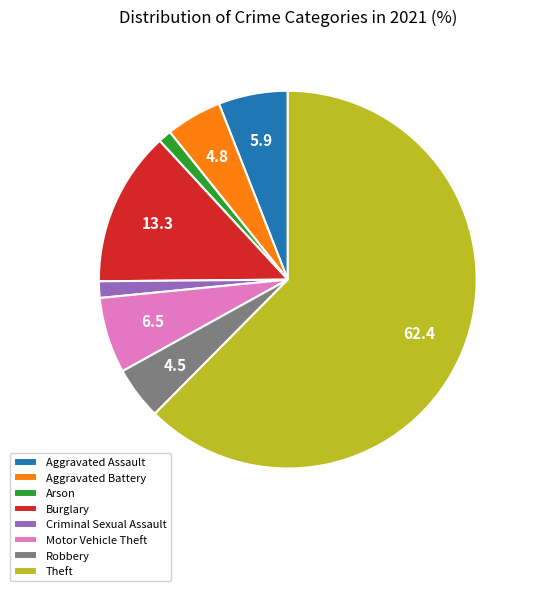

Do Aggravated Battery and Aggravated Assault together represent more than half of the pie?

No